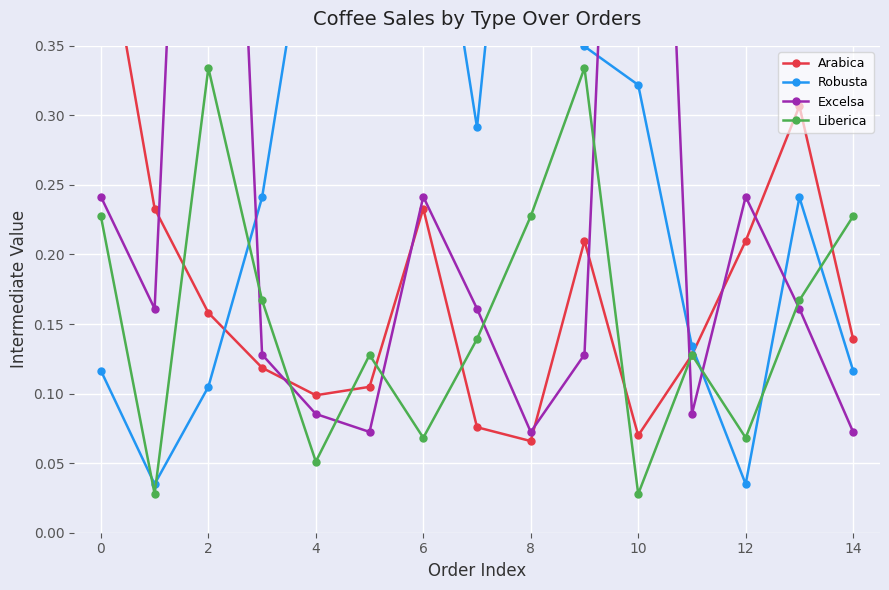

In Liberica, how many points are lower than both neighbors (excluding endpoints)?

5